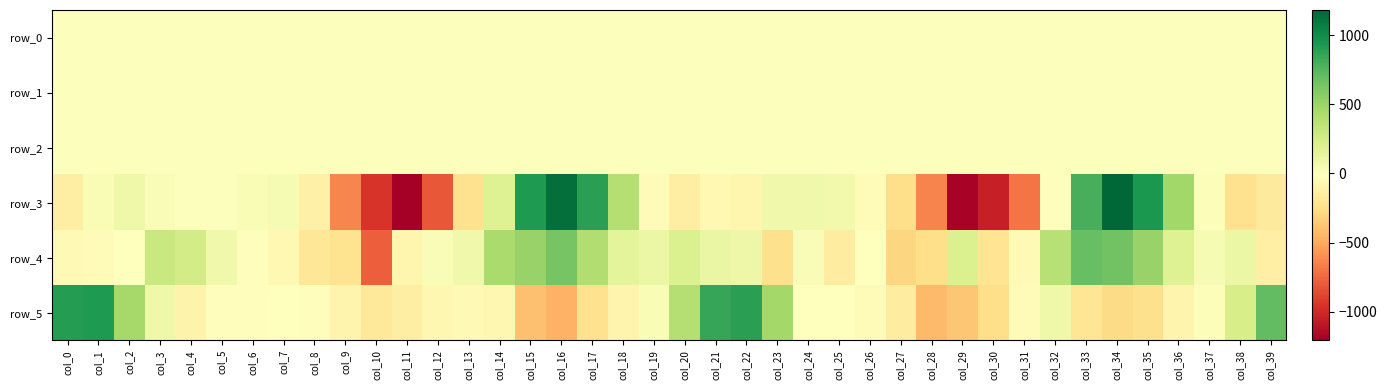

Which label corresponds to the smallest value in the chart?

col_11